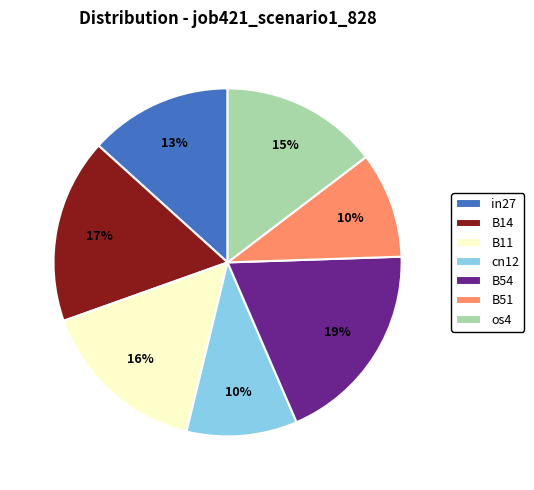

What percentage is the os4 slice, to the nearest percent?

15%